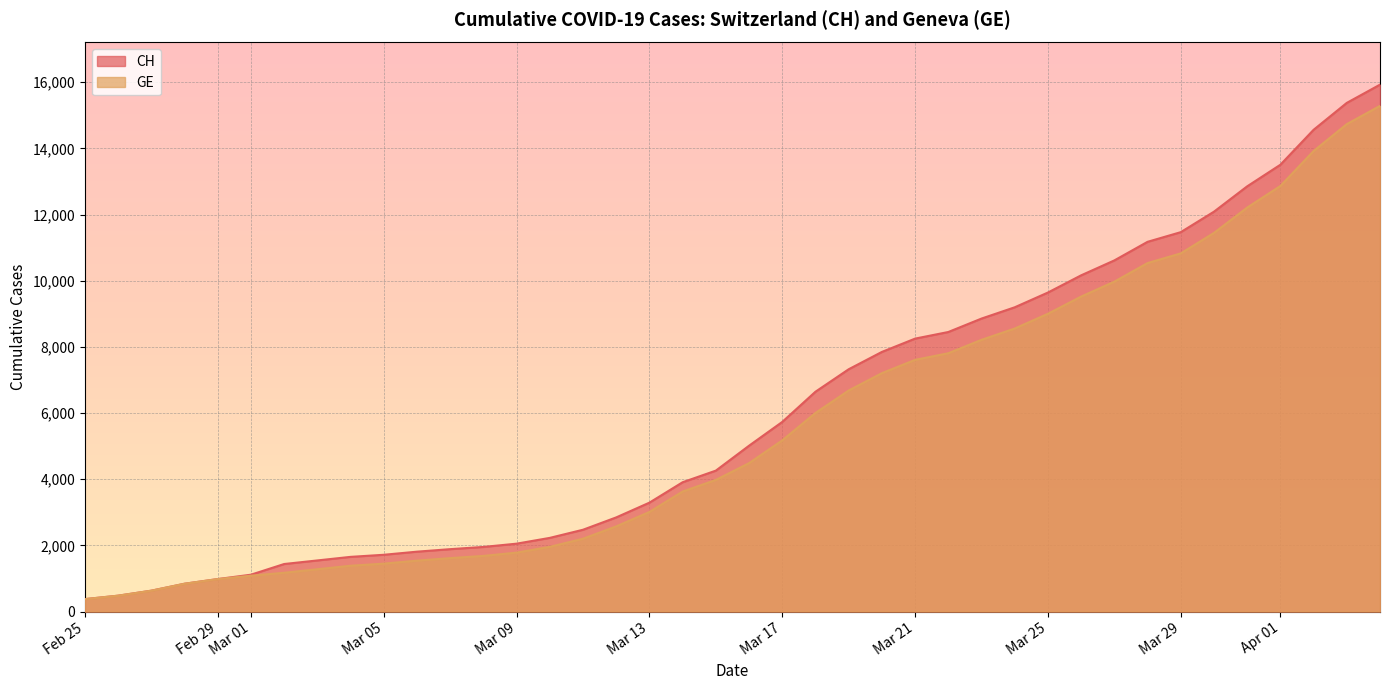

List the series in order of their peak value, lowest first.

GE, CH